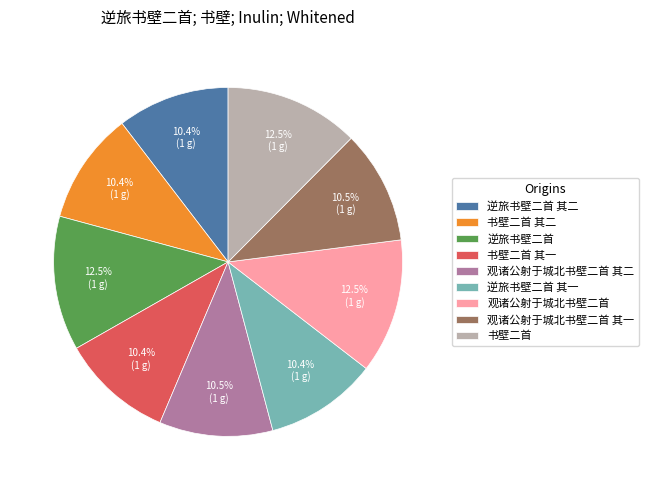

To the nearest percent, what portion does 逆旅书壁二首 其二 represent?

10%